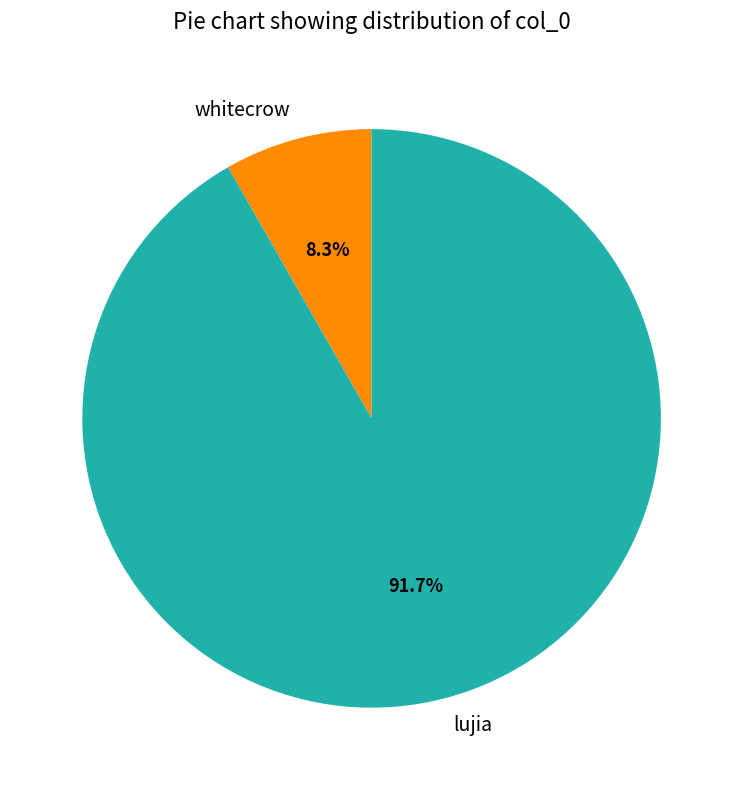

Which slice is the smallest?

whitecrow